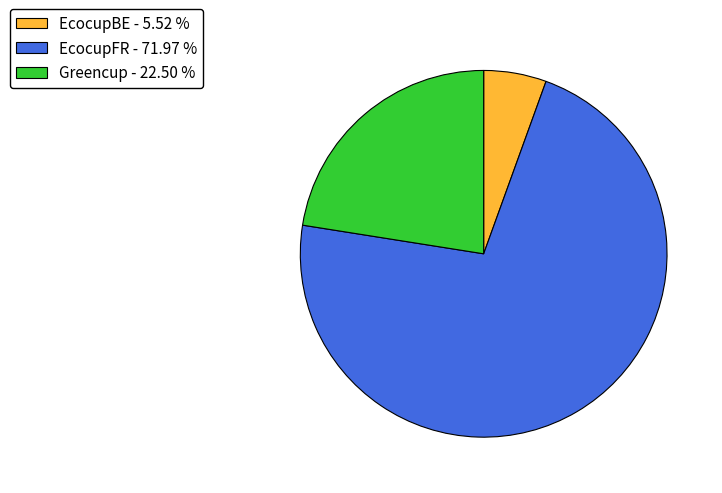

Rank the categories by value from lowest to highest.

EcocupBE, Greencup, EcocupFR